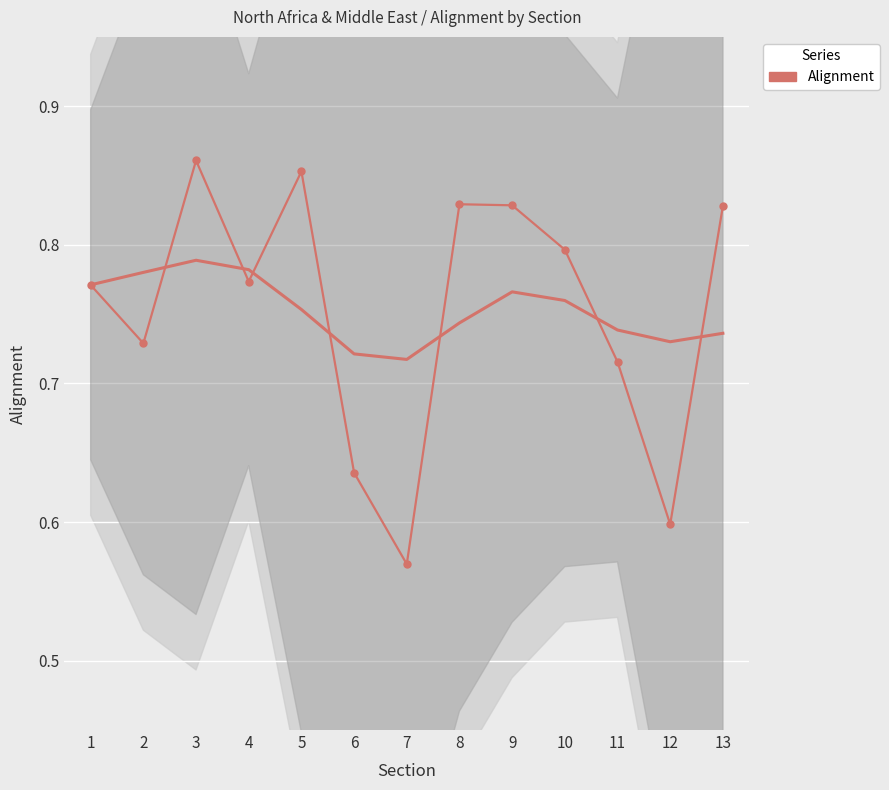

What is the difference between the maximum and minimum values?

0.3